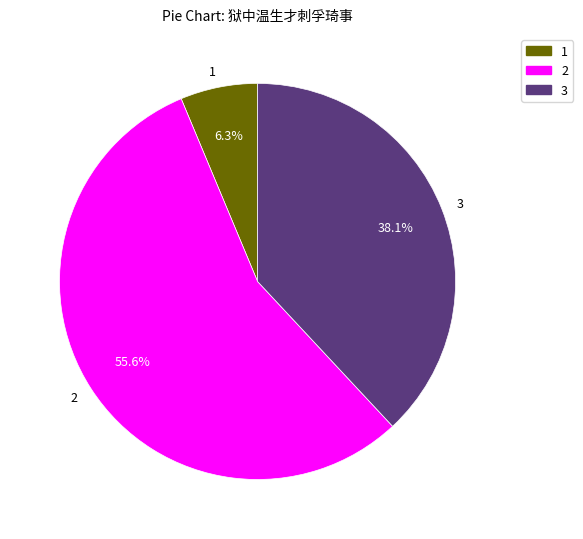

How many slices are in this pie chart?

3